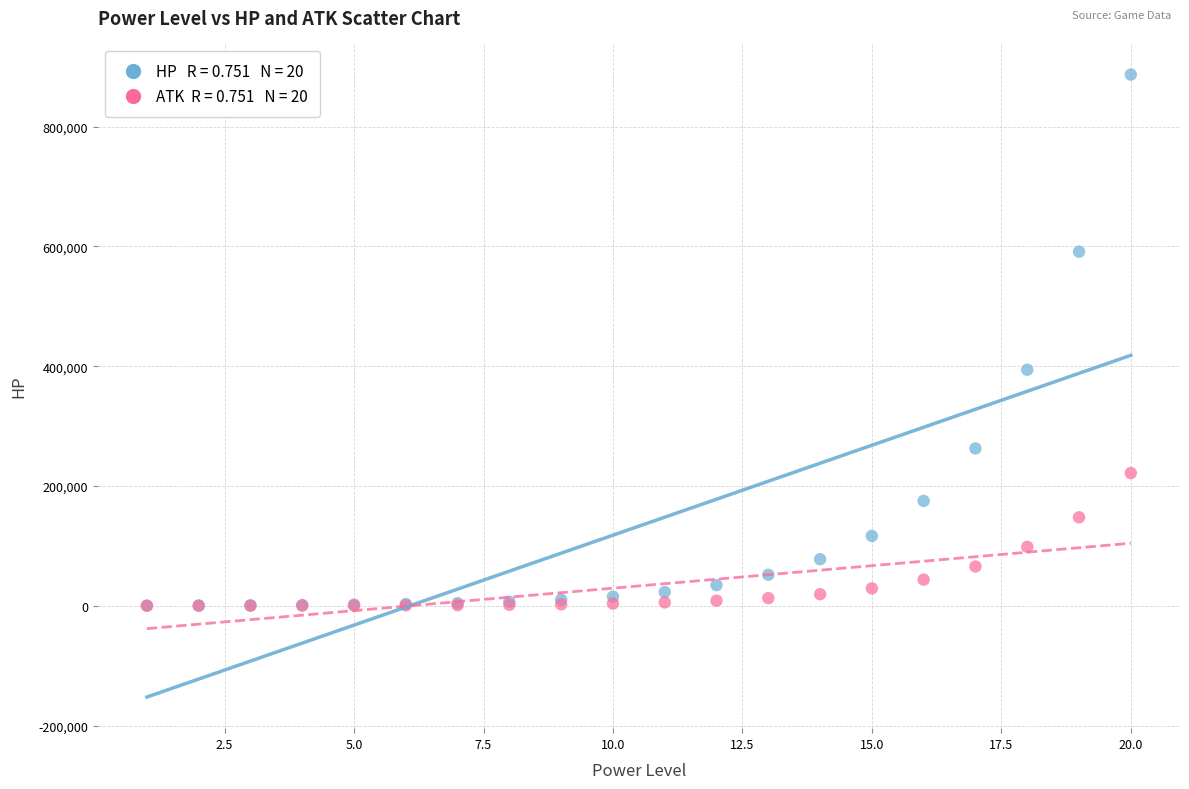

Across all series, what Y value is closest to 443417?

394105